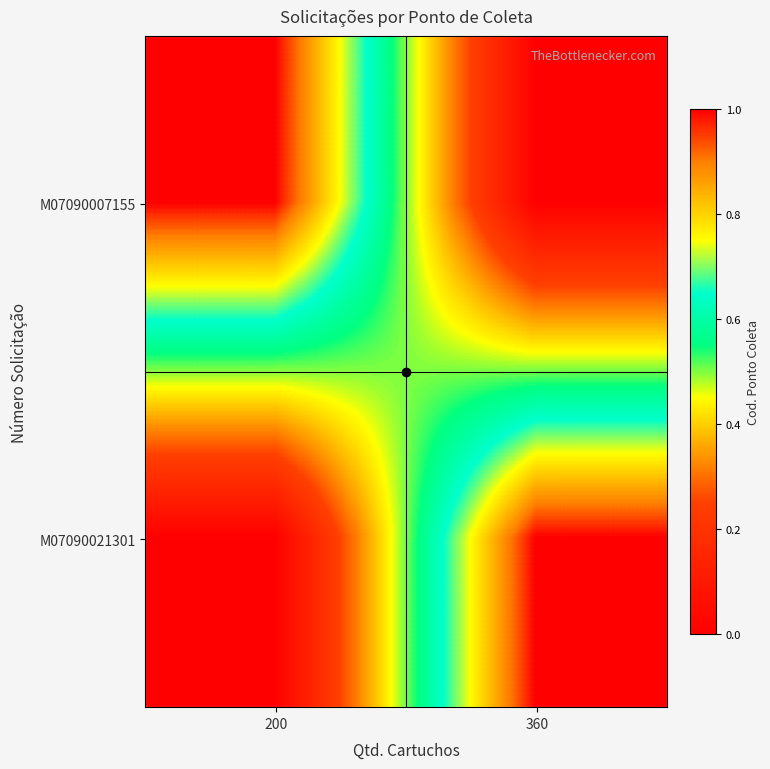

What is the spread (max minus min) of values at 360?

1